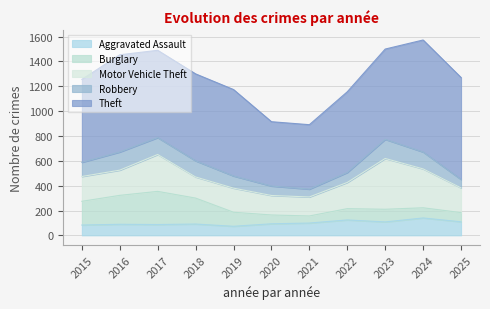

Which series ends up on top after the final intersection of Aggravated Assault and Burglary?

Aggravated Assault